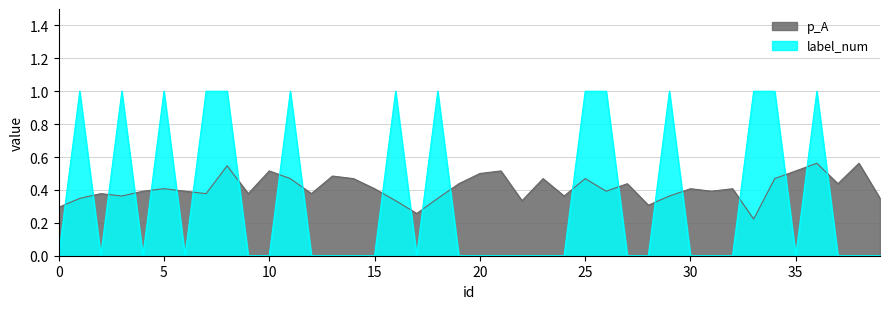

How many interior local valleys does the label_num series have?

5